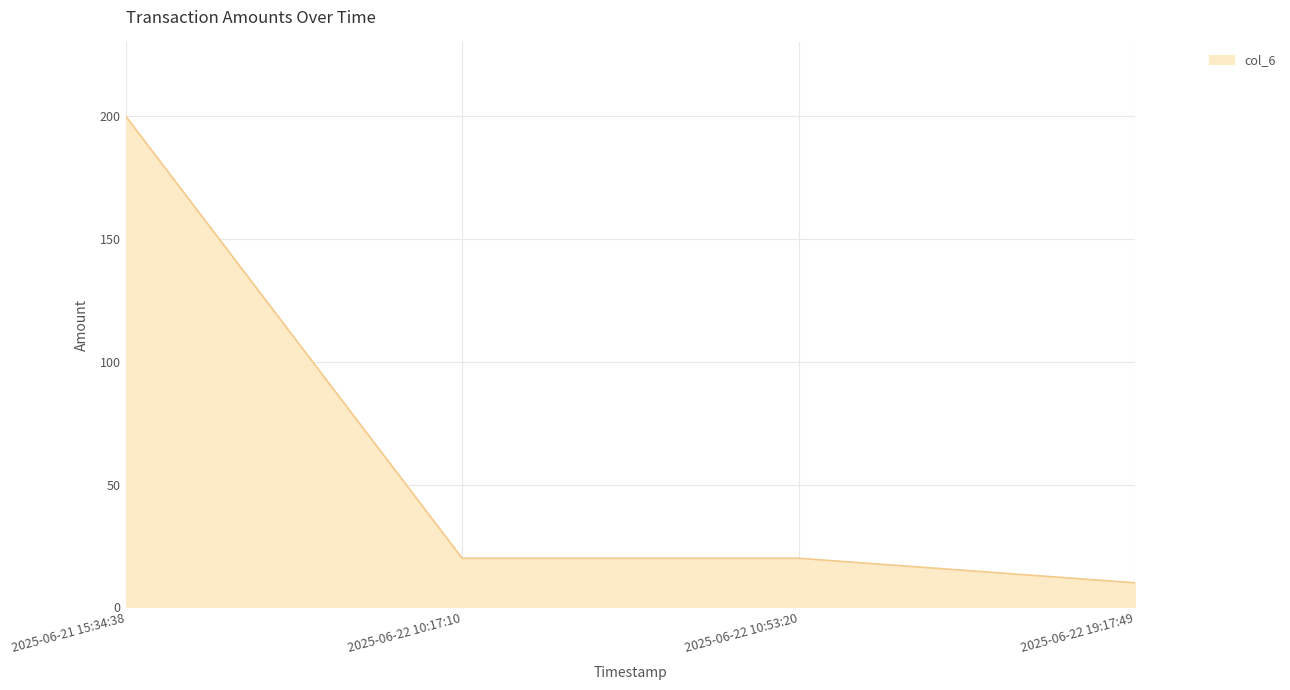

Reading left to right, list all the values displayed in this chart.

200	20	20	10